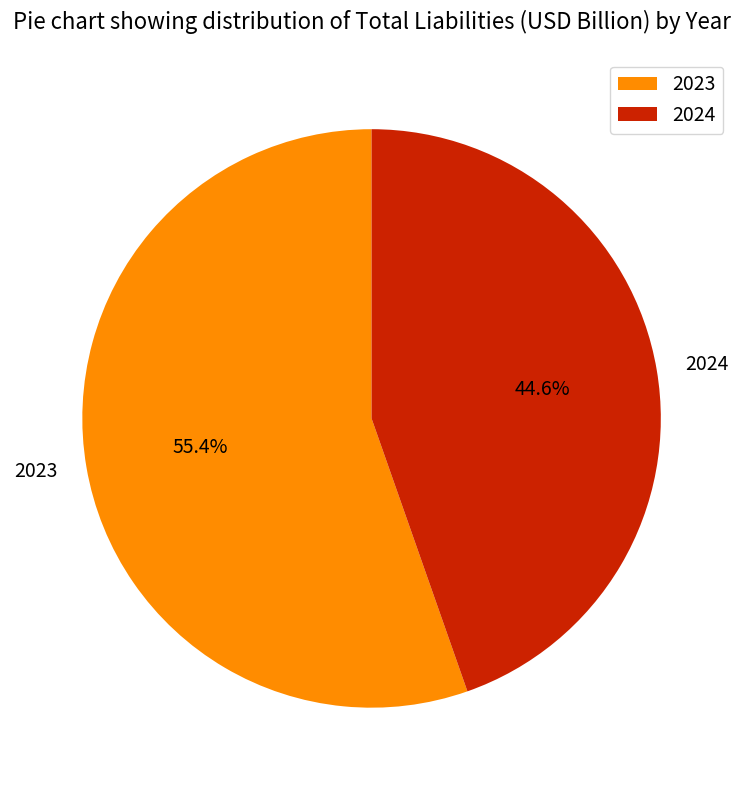

What is the majority slice?

2023